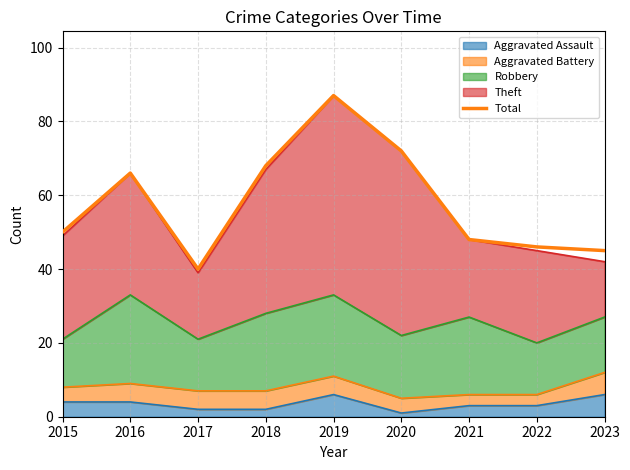

What is the value of the 7th point from the left?

48